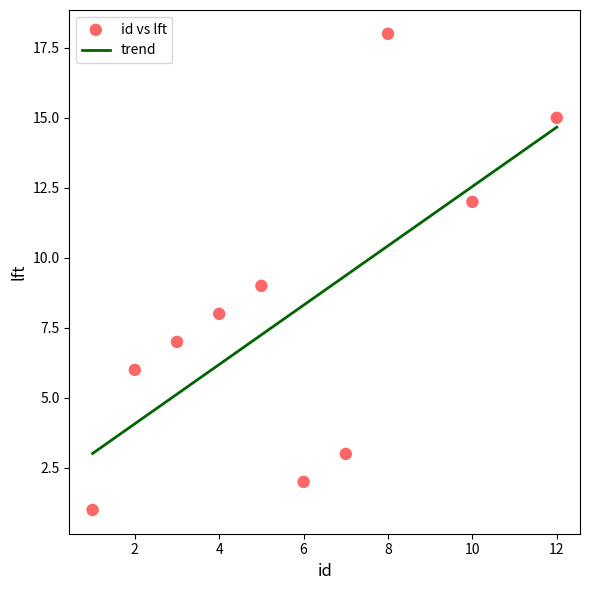

What is the range of Y values (max minus min)?

17